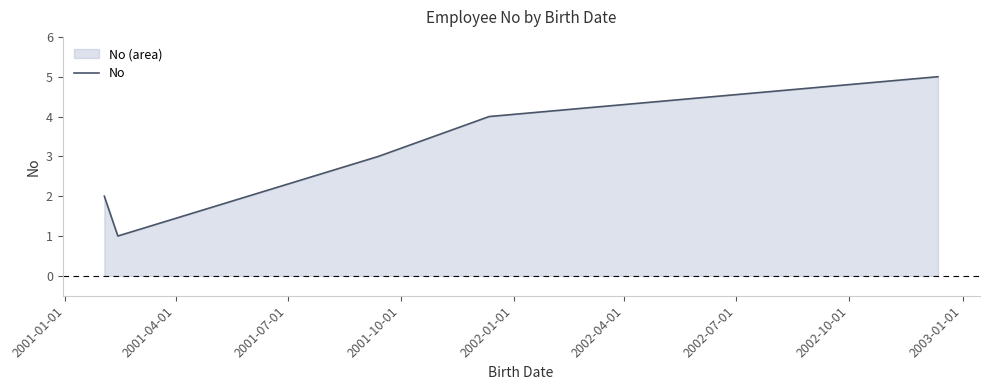

Count the number of values greater than 3.

2